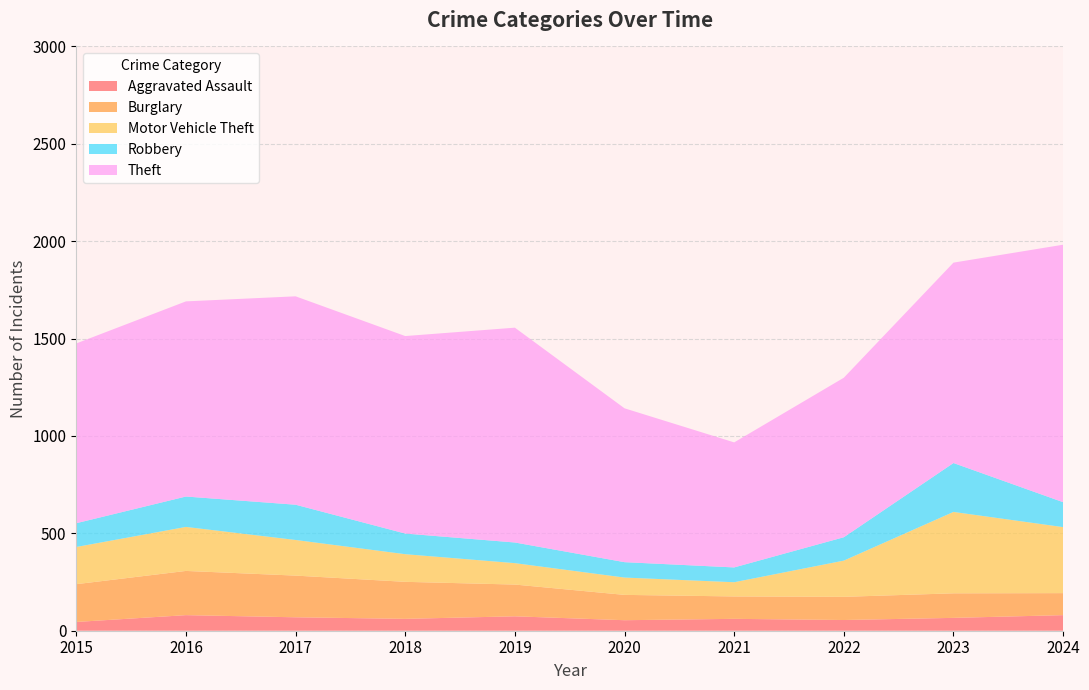

Reading left to right, what are all the values shown in this chart?

Aggravated Assault: 2015=45	2016=80	2017=69	2018=61	2019=74	2020=54	2021=61	2022=55	2023=66	2024=80
Burglary: 2015=194	2016=227	2017=214	2018=190	2019=163	2020=130	2021=115	2022=119	2023=126	2024=113
Motor Vehicle Theft: 2015=191	2016=226	2017=183	2018=142	2019=110	2020=89	2021=73	2022=186	2023=418	2024=339
Robbery: 2015=122	2016=156	2017=181	2018=106	2019=106	2020=79	2021=76	2022=120	2023=251	2024=128
Theft: 2015=923	2016=1002	2017=1070	2018=1014	2019=1103	2020=790	2021=642	2022=819	2023=1029	2024=1322